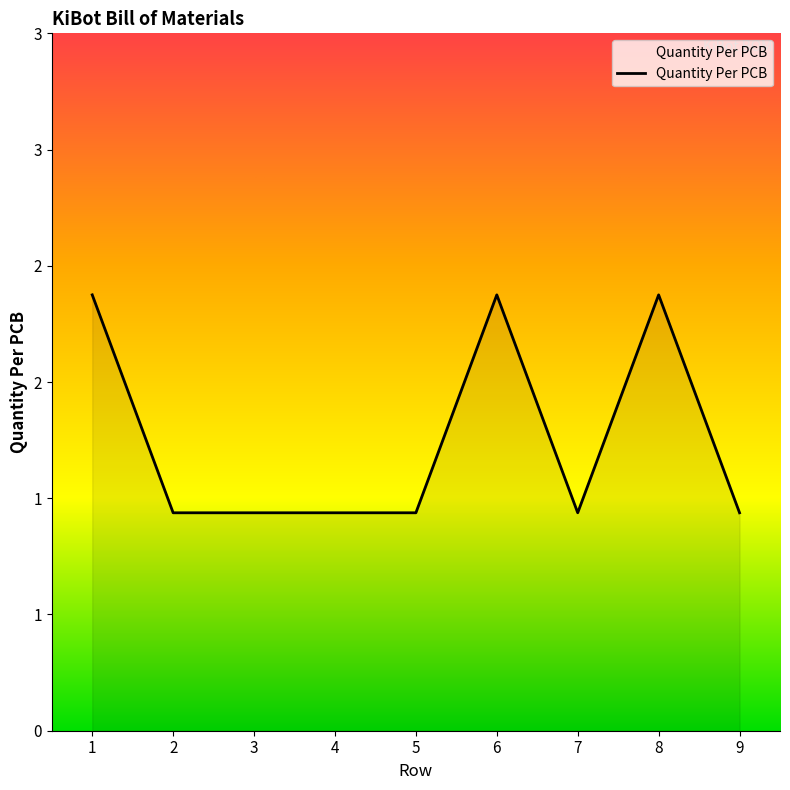

Does the chart display data point markers on the line(s)?

No